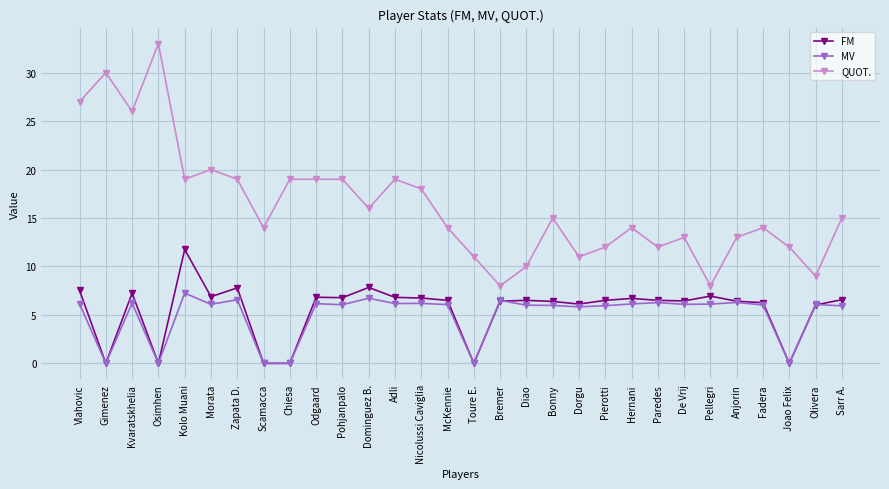

Does the chart have visible grid lines?

Yes